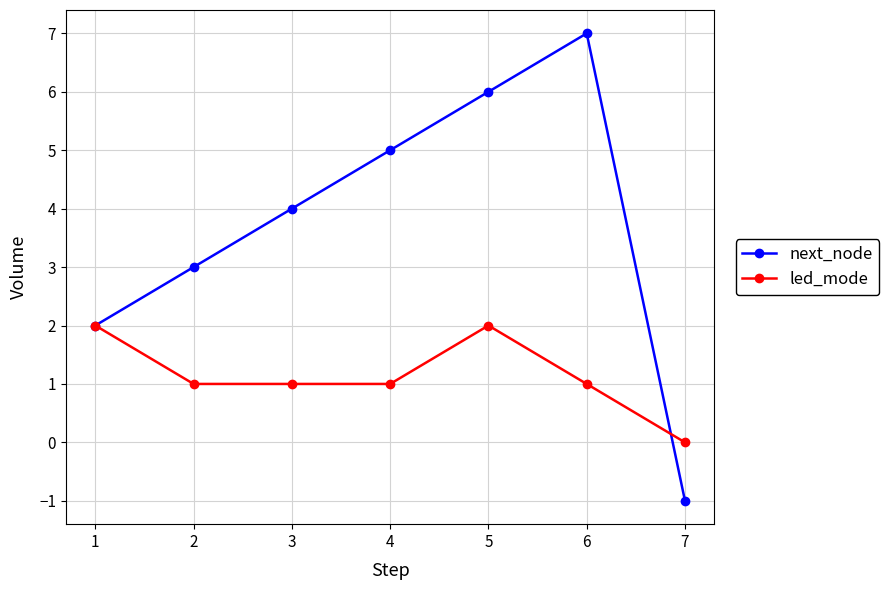

Reading left to right, what are all the values shown in this chart?

next_node: 1=2	2=3	3=4	4=5	5=6	6=7	7=-1
led_mode: 1=2	2=1	3=1	4=1	5=2	6=1	7=0